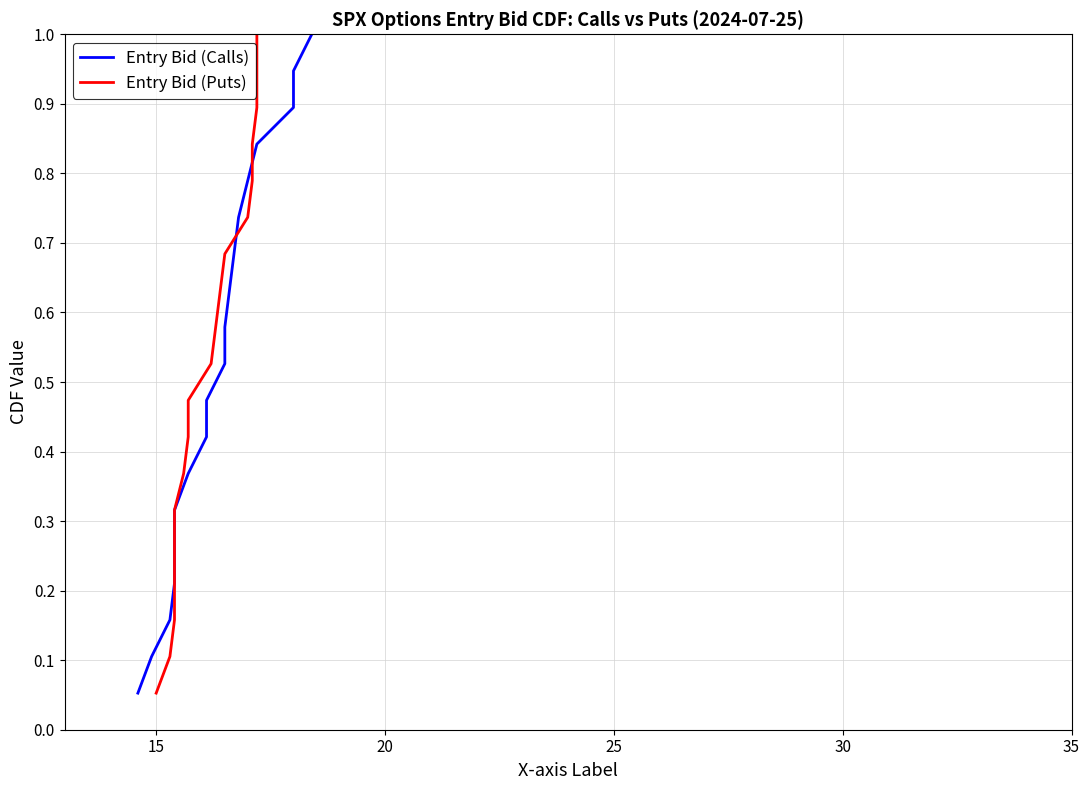

What is the greatest value displayed?

1.0